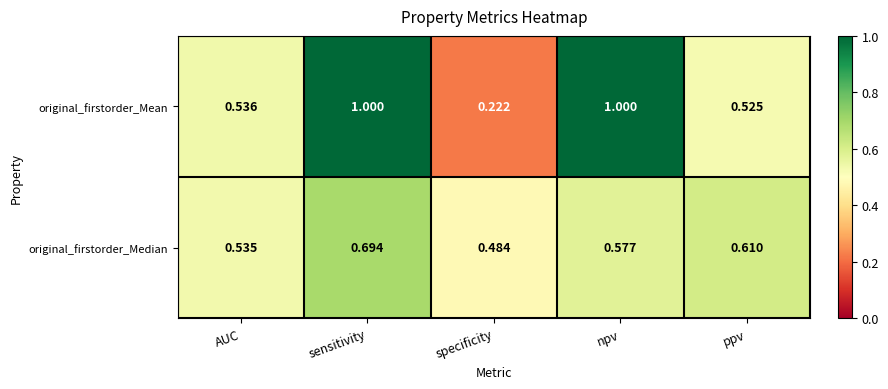

At which label does original_firstorder_Median reach its peak?

sensitivity